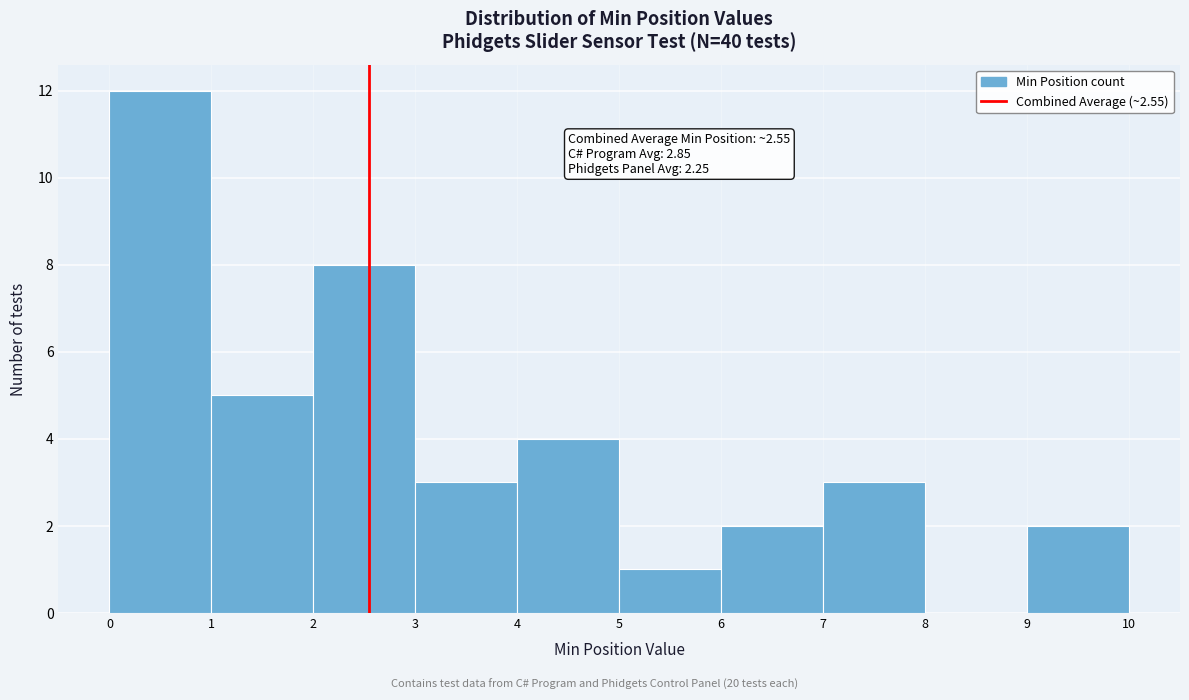

Over which range of the x-axis is the bar tallest?

0 to 1